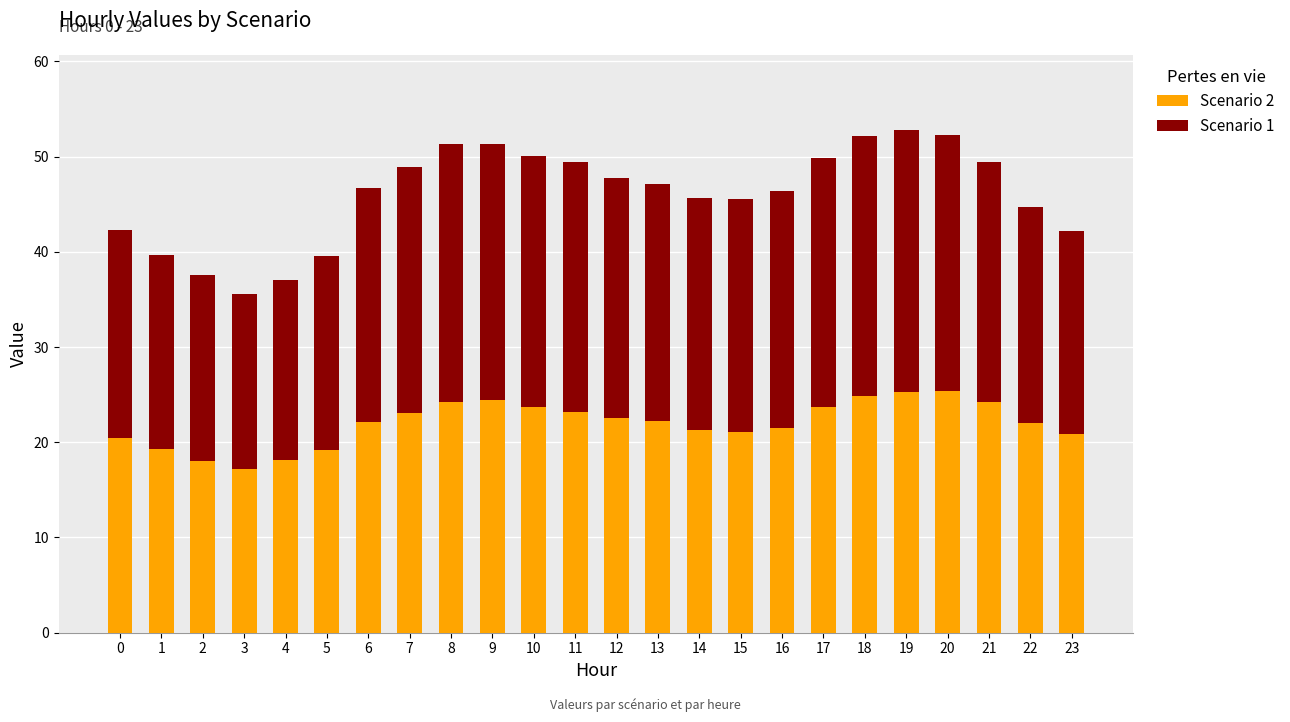

What is the sum of all Scenario 2 values?

528.0